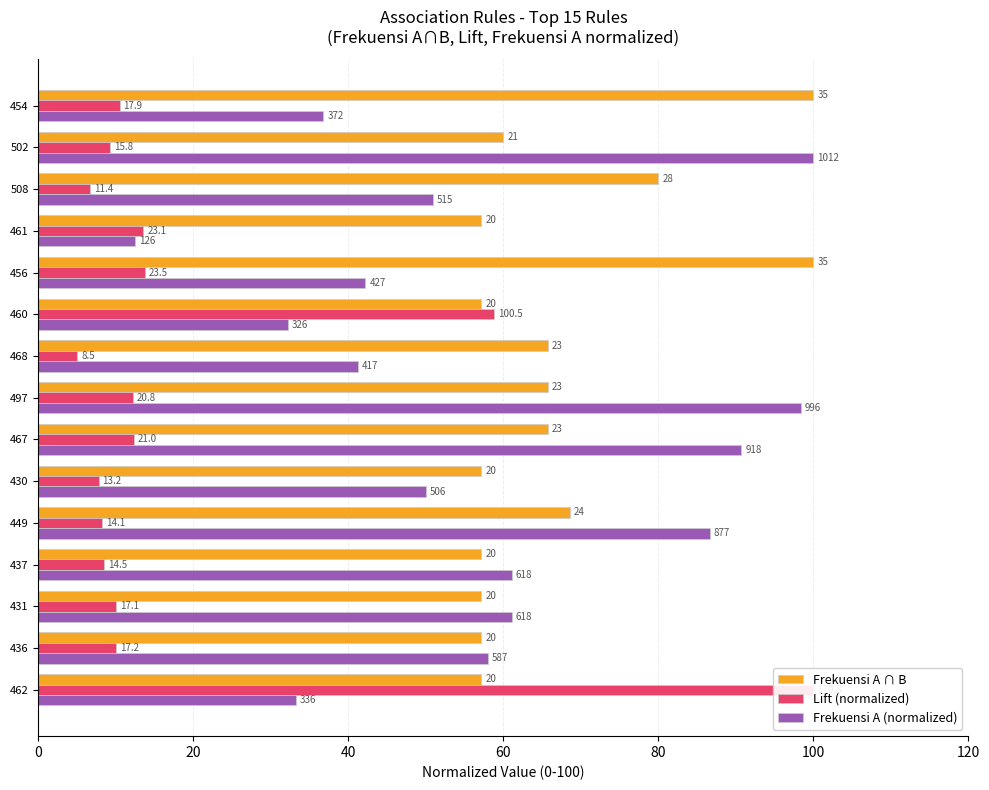

What is the difference between the second highest and minimum values in the Frekuensi A ∩ B series?

42.9